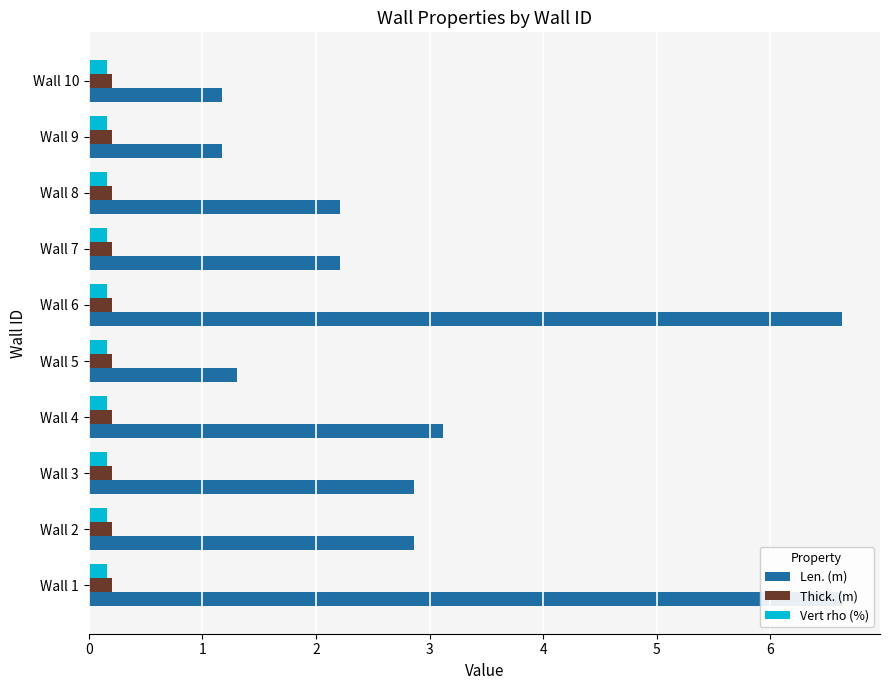

What is the difference between the highest and lowest values at 0?

6.4